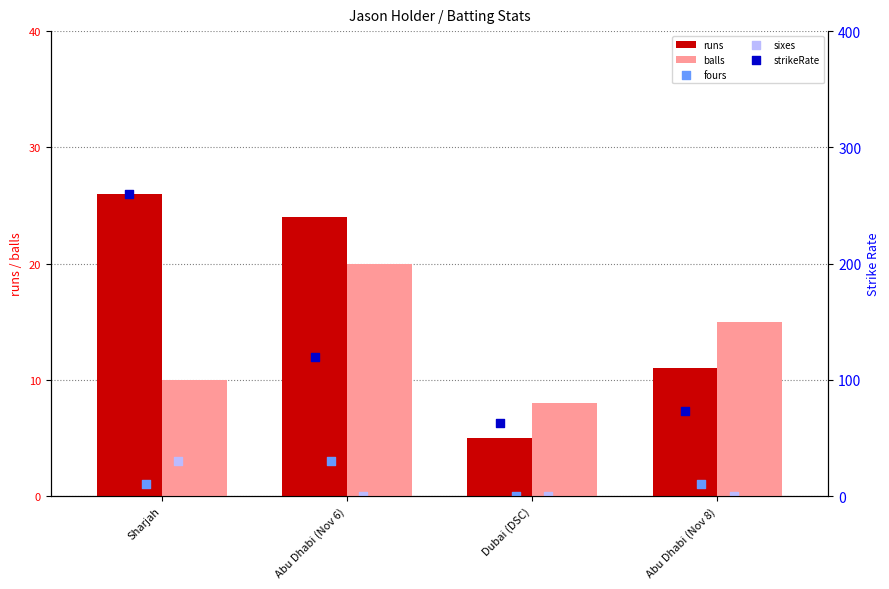

Rank the categories by runs value from lowest to highest.

Dubai (DSC), Abu Dhabi (Nov 8), Abu Dhabi (Nov 6), Sharjah